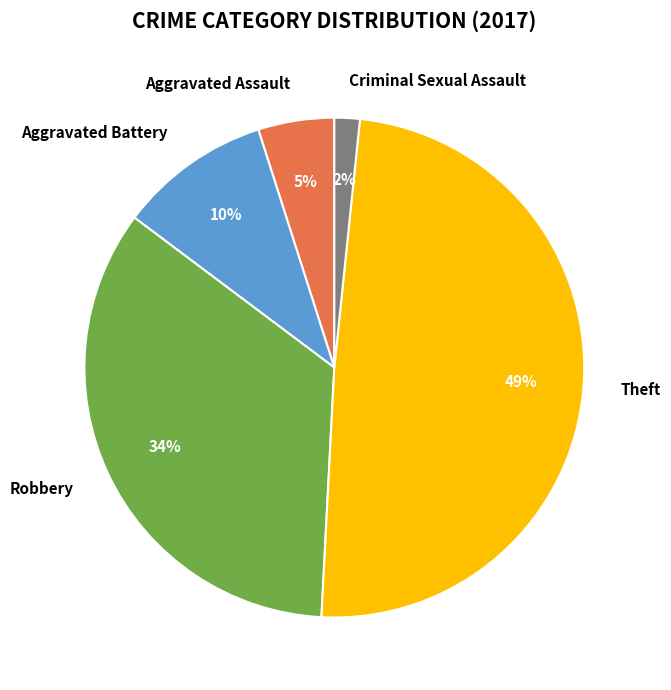

To the nearest percent, what is the average slice percentage?

20%